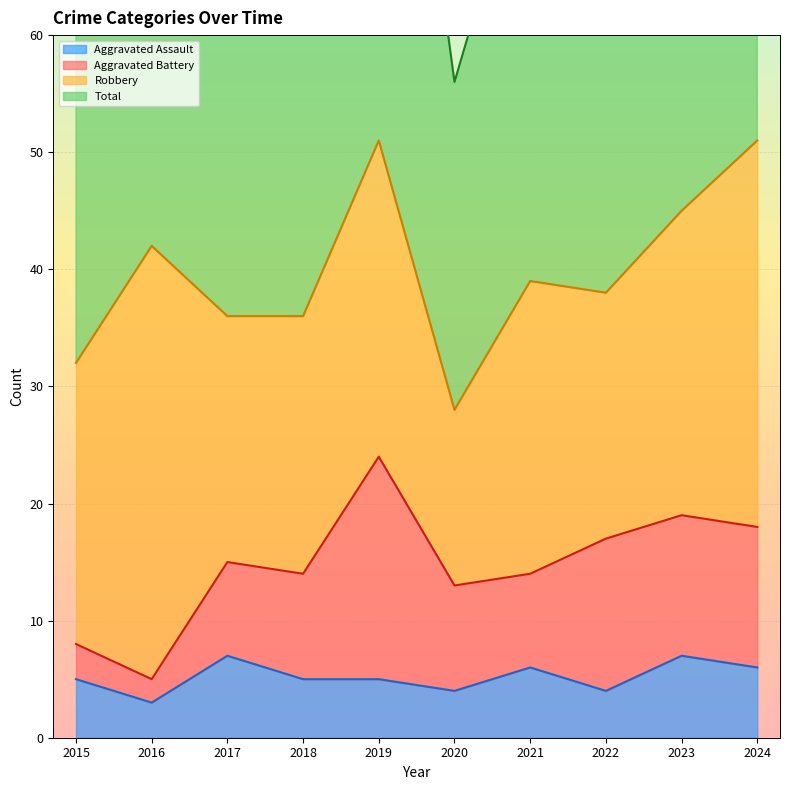

At which category does Total reach its first local valley?

2017